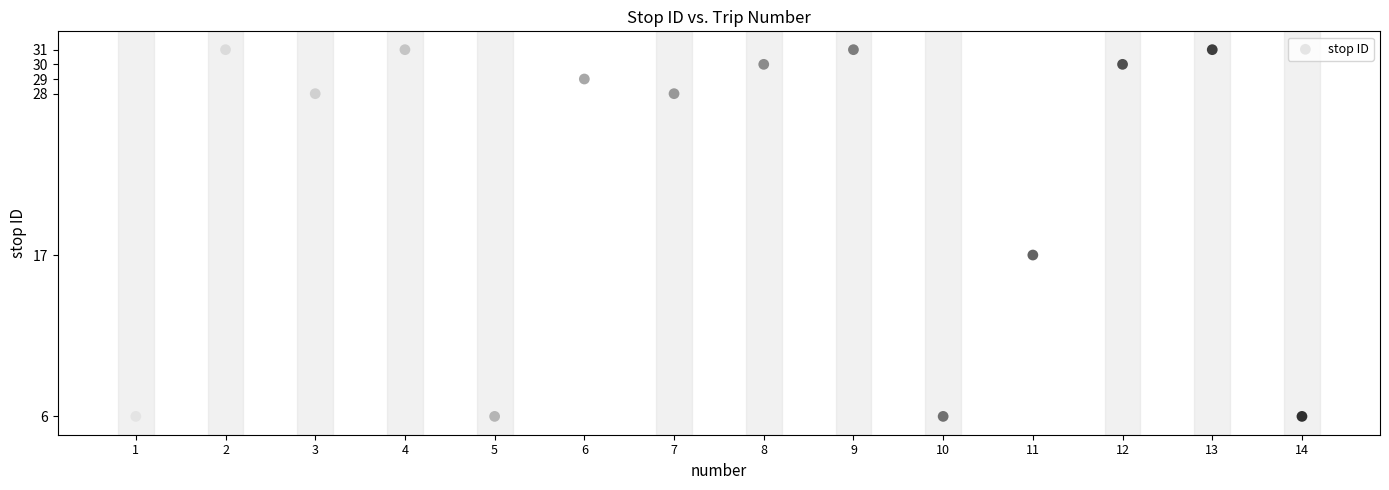

What is the range of X values (max minus min)?

13